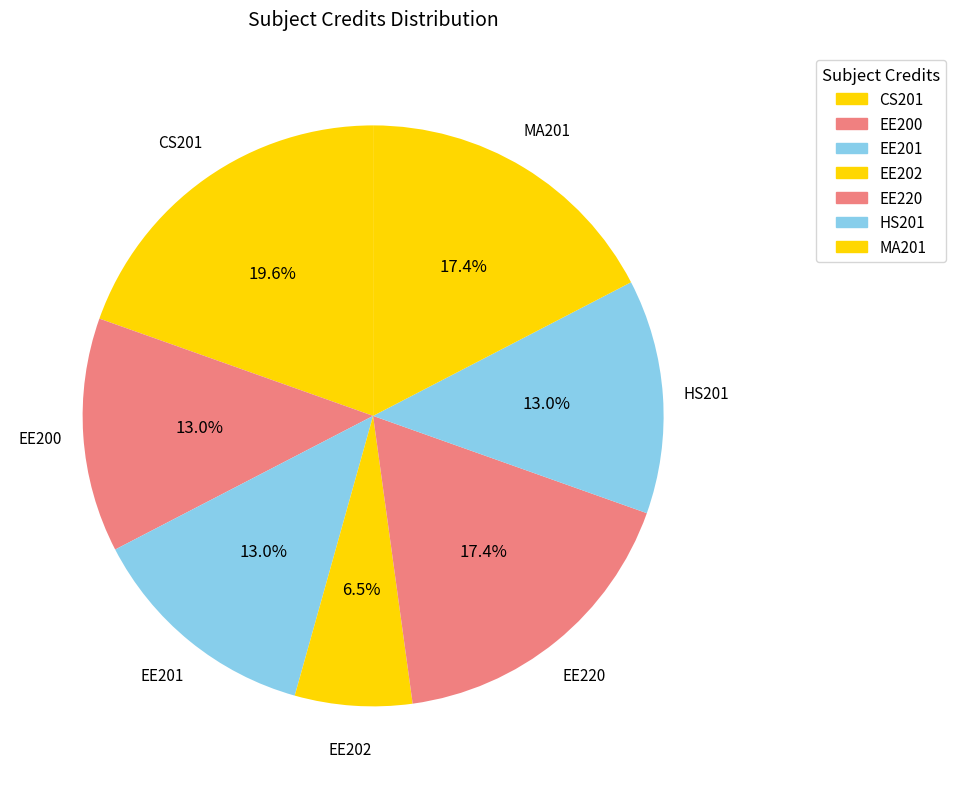

What is the ratio of the value at CS201 to the value at HS201?

1.5